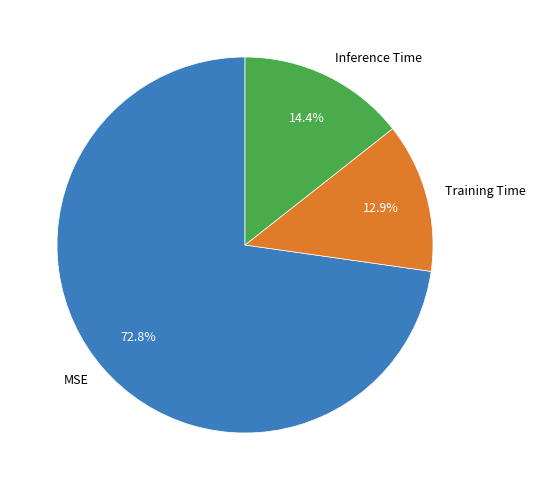

The Inference Time slice represents 6% of the pie. True or false?

False